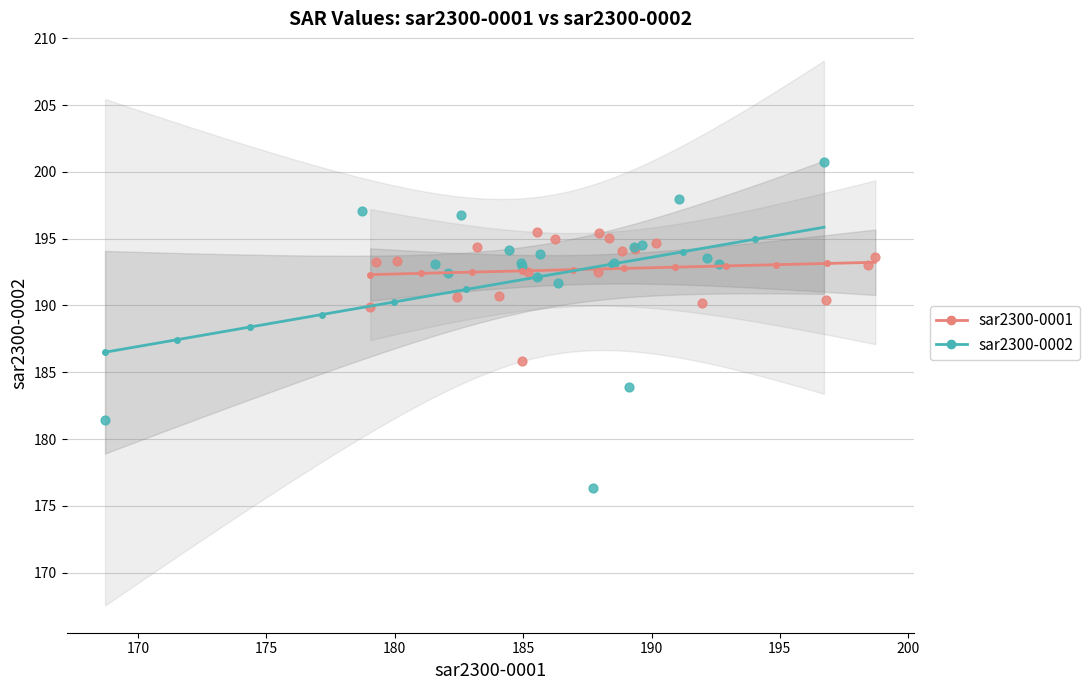

Which series has the largest Y range (max minus min)?

sar2300-0002